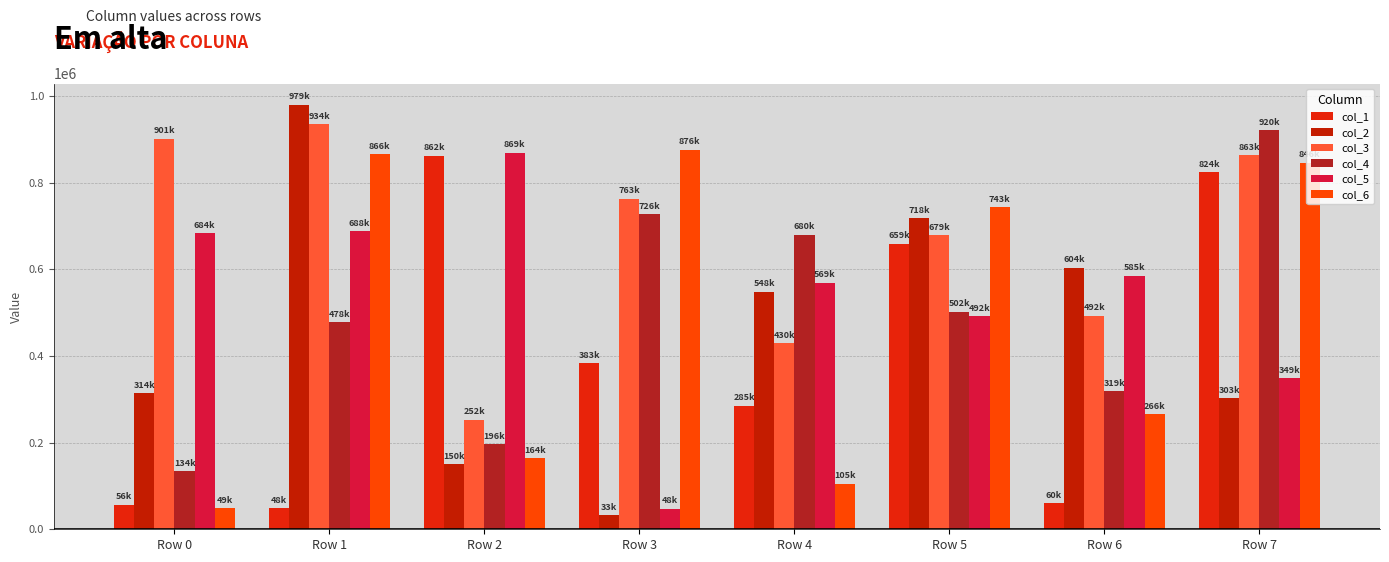

The value of col_3 at Row 4 is 700460. True or false?

False